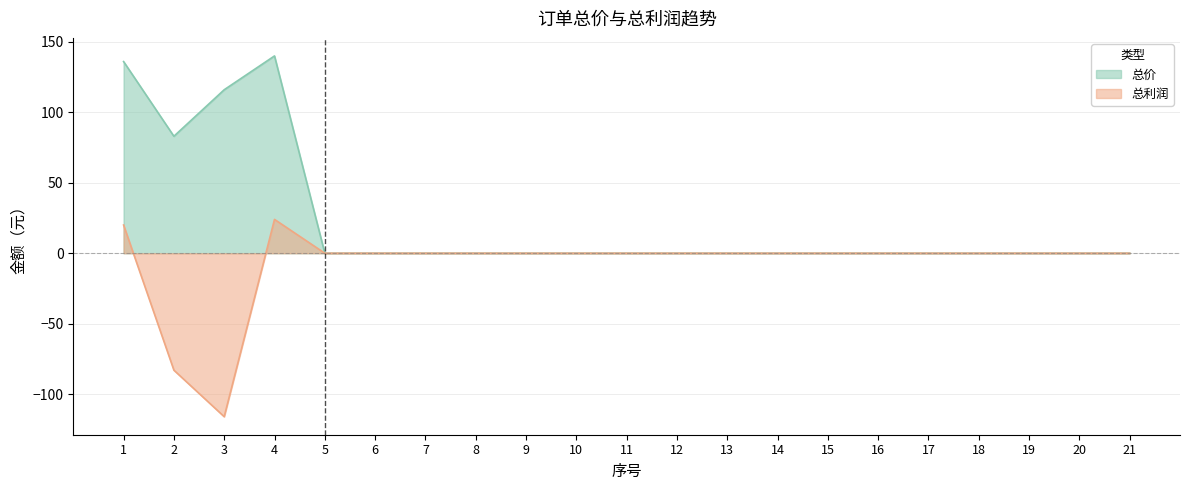

Rank the categories by 总价 value from highest to lowest.

4, 1, 3, 2, 5, 6, 7, 8, 9, 10, 11, 12, 13, 14, 15, 16, 17, 18, 19, 20, 21